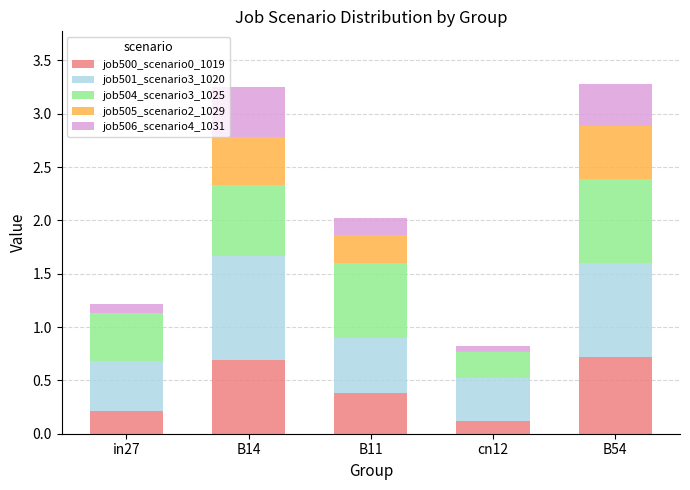

The value of job500_scenario0_1019 at cn12 is 0.1. True or false?

True